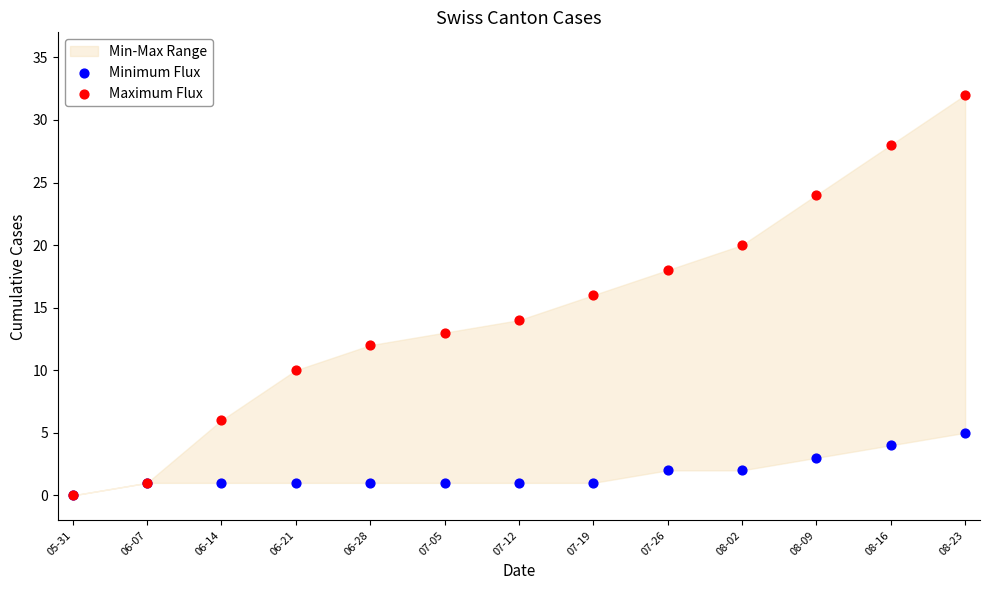

Which series has the widest spread of Y values?

Maximum Flux